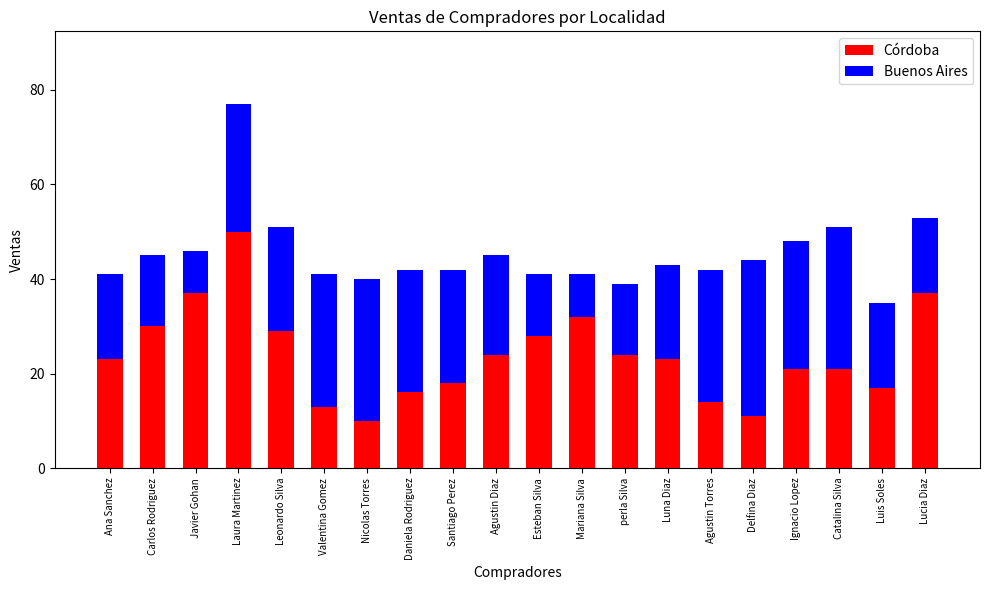

How many bars are there in total?

20